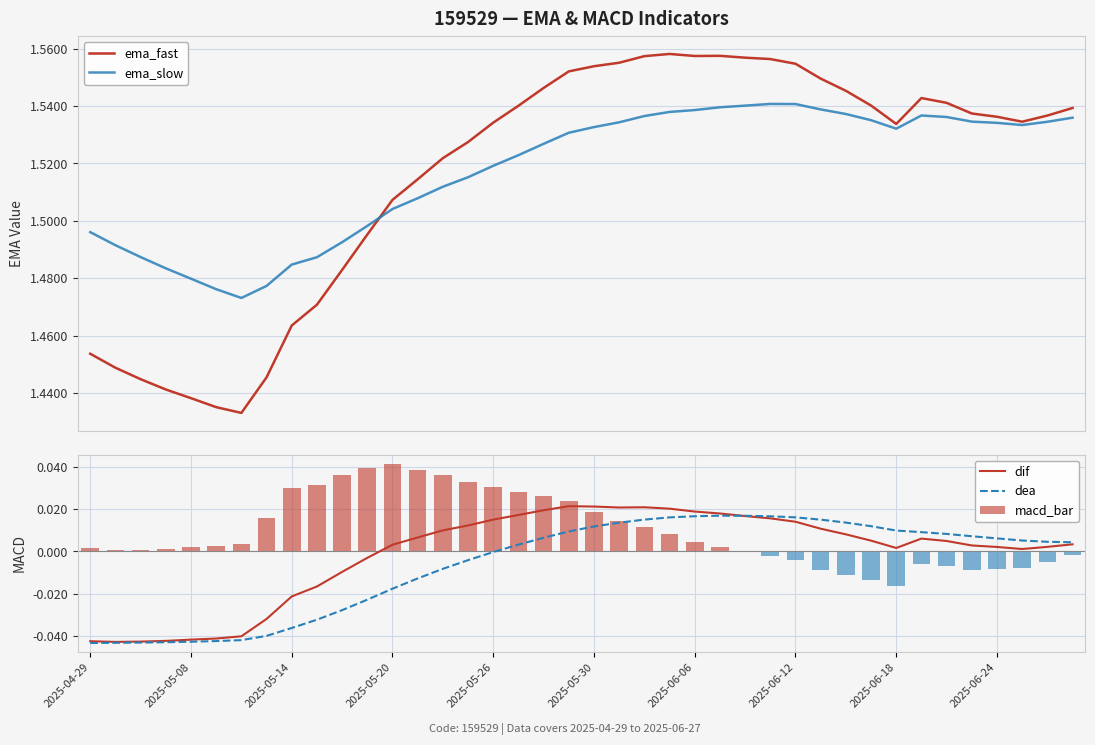

True or false: macd_bar has a value of 0.1 at 2025-05-20.

False